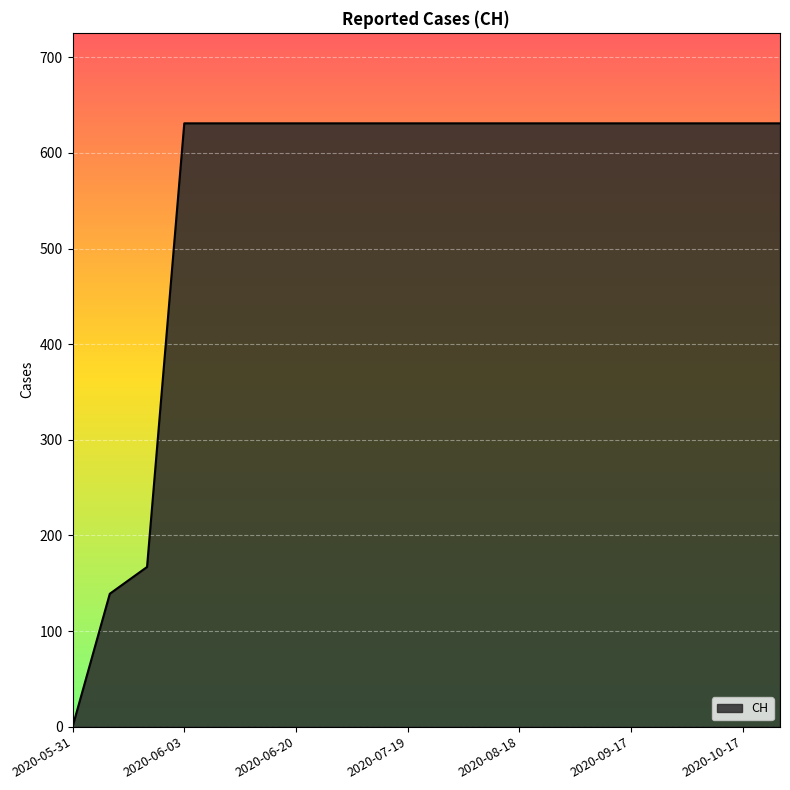

What is the maximum value shown in the chart?

631